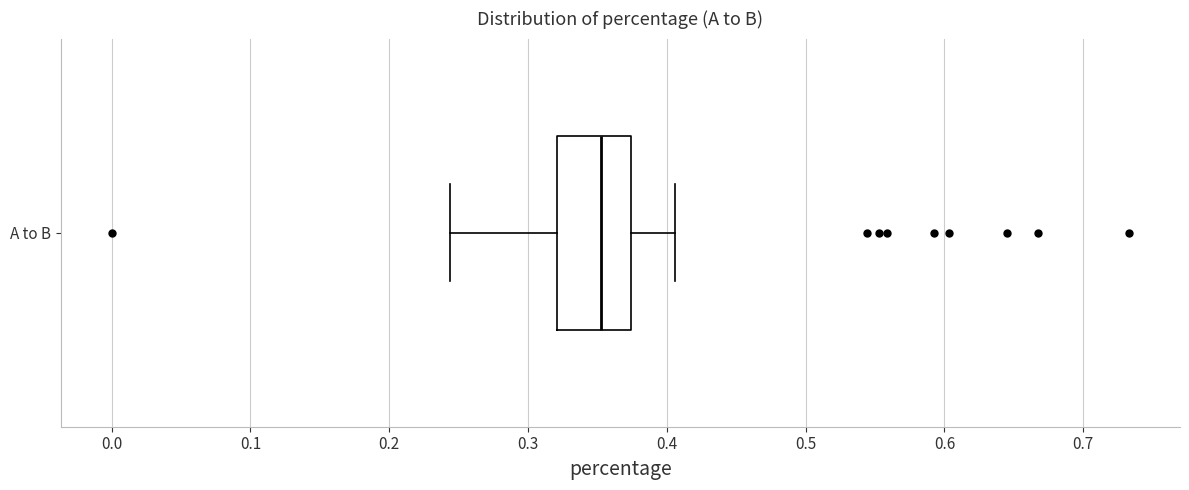

Read this box plot against the x-axis: the position of the median line, the range covered by the box, and the ends of both whiskers. The values are not printed on the chart, so give them approximately, as read against the axis.

median 0.35, box 0.32 to 0.37, whiskers 0.24 to 0.41